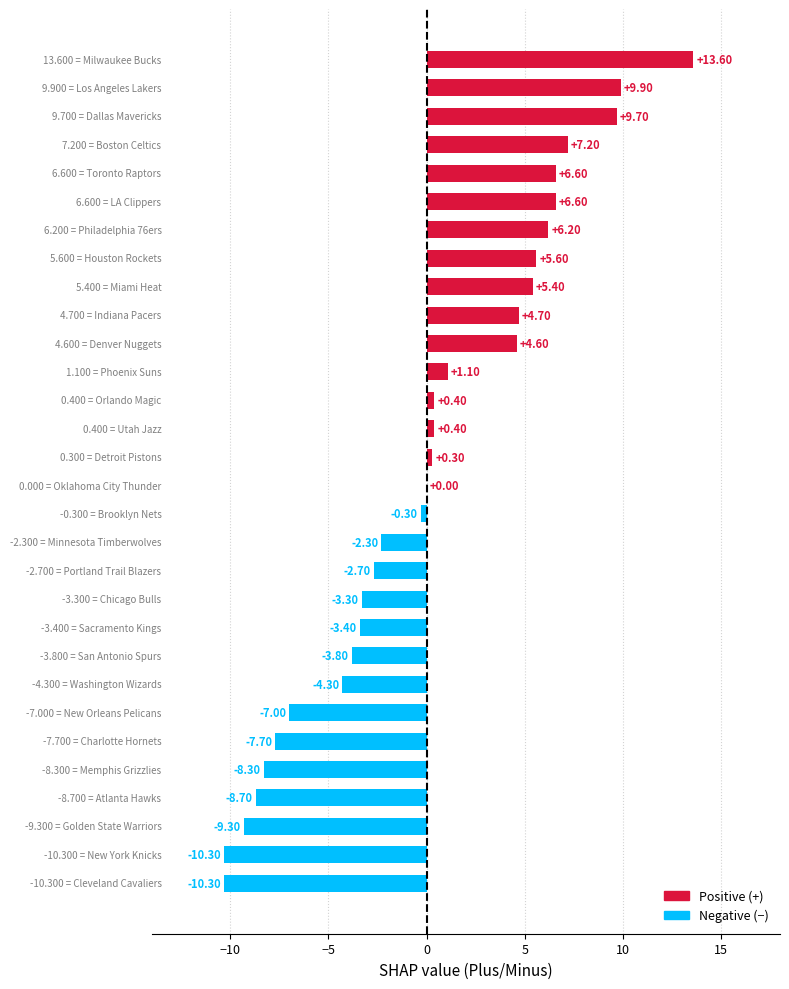

What is the sum of all values?

0.6